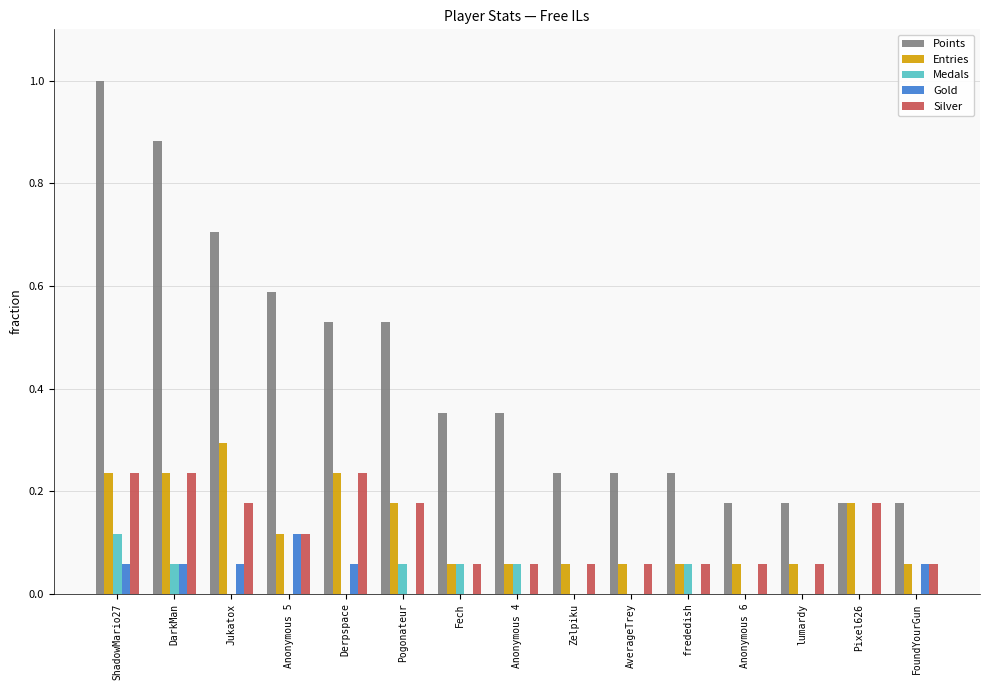

Which series has the largest total across all categories?

Points